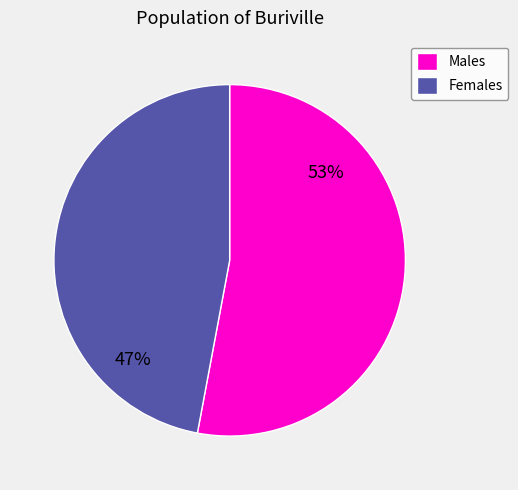

To the nearest percent, what is the average slice percentage?

50%